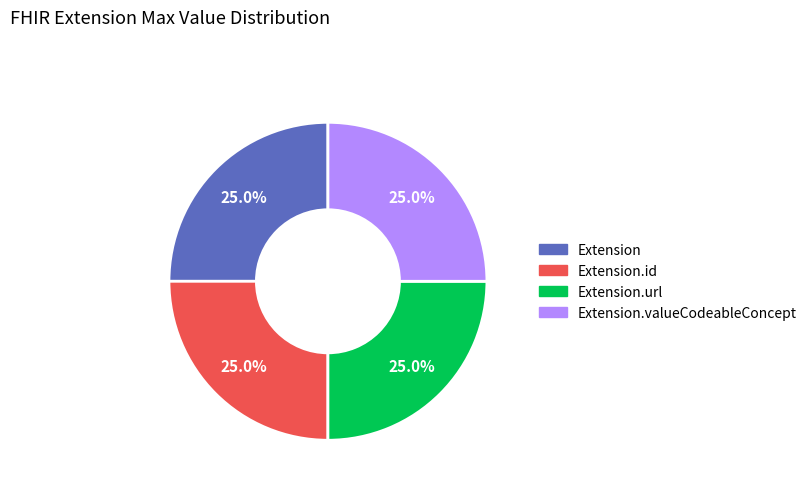

Is there any slice that represents more than half of the pie?

No